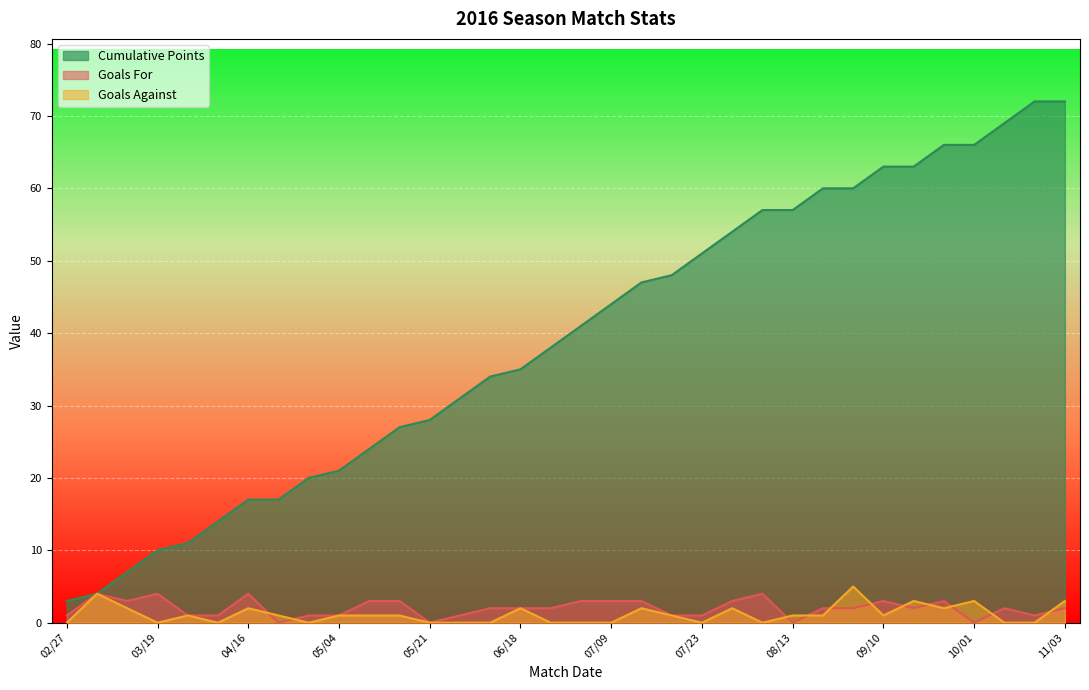

Where does the Goals Against series first go above 1?

03/05